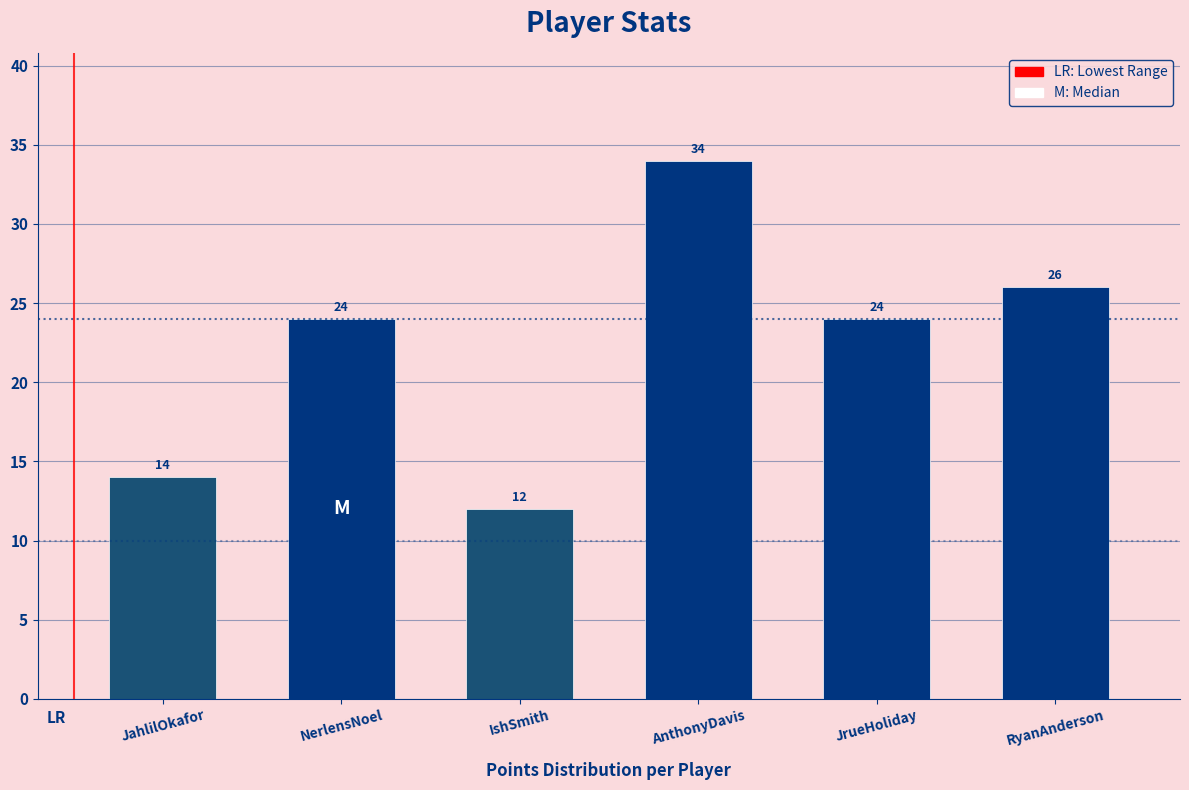

Reading left to right, transcribe all the data shown in this chart.

14	24	12	34	24	26